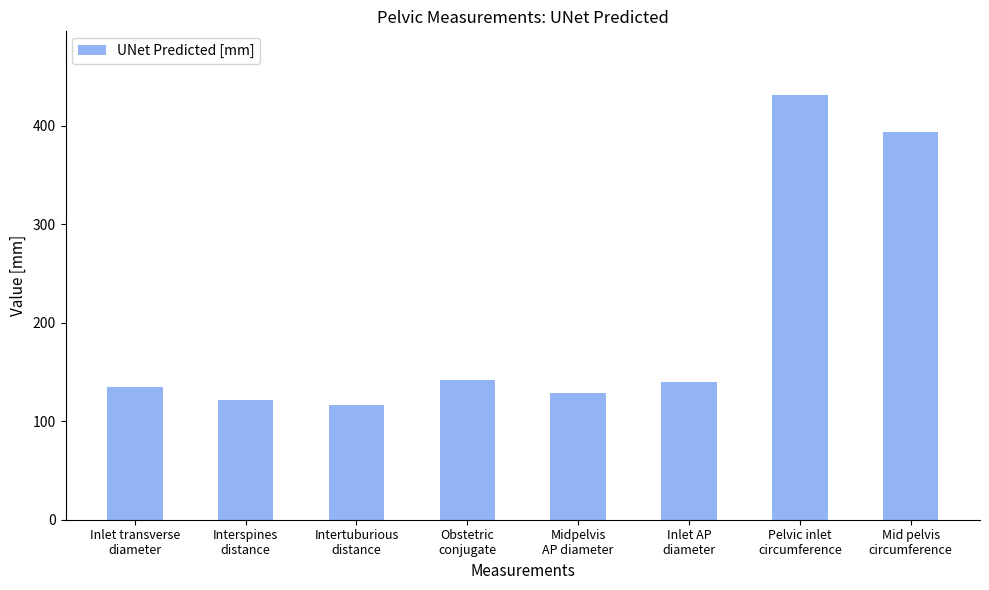

Does the chart contain any negative values?

No